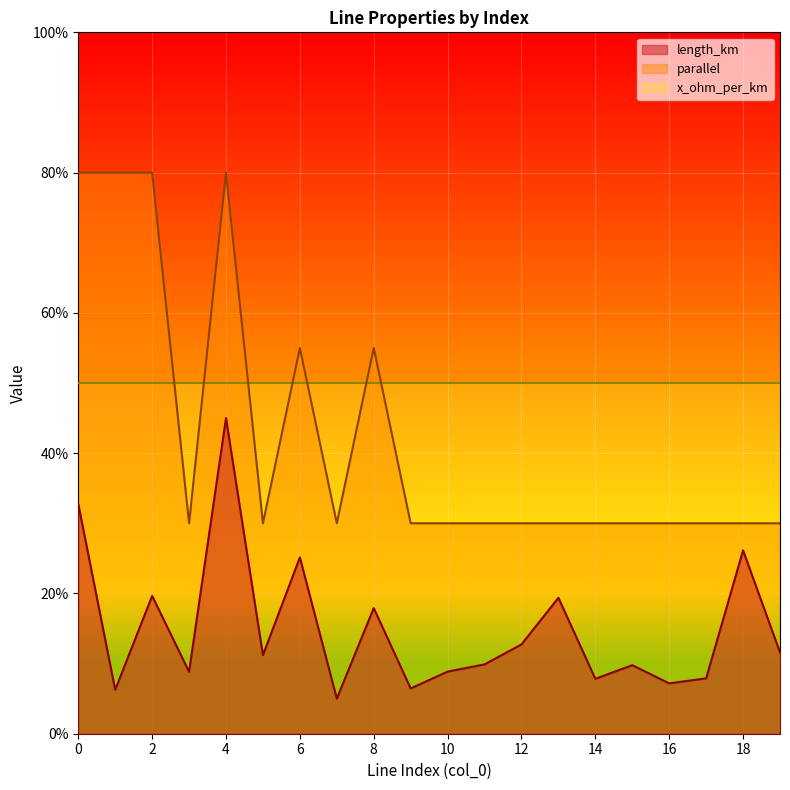

What is the sum of all parallel values?

8.5